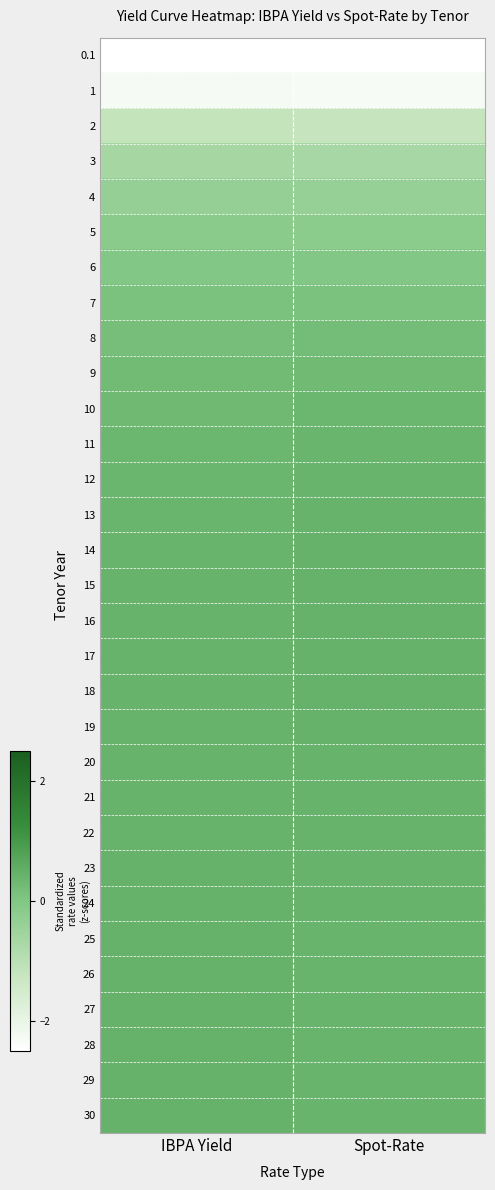

Reading left to right, list all the values displayed in this chart.

0.1: IBPA Yield=-4.5	Spot-Rate=-4.5
1: IBPA Yield=-2.3	Spot-Rate=-2.3
2: IBPA Yield=-1.2	Spot-Rate=-1.2
3: IBPA Yield=-0.7	Spot-Rate=-0.7
4: IBPA Yield=-0.4	Spot-Rate=-0.4
5: IBPA Yield=-0.2	Spot-Rate=-0.2
6: IBPA Yield=-0.0	Spot-Rate=-0.0
7: IBPA Yield=0.1	Spot-Rate=0.1
8: IBPA Yield=0.2	Spot-Rate=0.2
9: IBPA Yield=0.3	Spot-Rate=0.3
10: IBPA Yield=0.3	Spot-Rate=0.3
11: IBPA Yield=0.3	Spot-Rate=0.4
12: IBPA Yield=0.4	Spot-Rate=0.4
13: IBPA Yield=0.4	Spot-Rate=0.4
14: IBPA Yield=0.4	Spot-Rate=0.4
15: IBPA Yield=0.4	Spot-Rate=0.4
16: IBPA Yield=0.4	Spot-Rate=0.4
17: IBPA Yield=0.4	Spot-Rate=0.4
18: IBPA Yield=0.4	Spot-Rate=0.4
19: IBPA Yield=0.4	Spot-Rate=0.4
20: IBPA Yield=0.4	Spot-Rate=0.4
21: IBPA Yield=0.4	Spot-Rate=0.4
22: IBPA Yield=0.4	Spot-Rate=0.4
23: IBPA Yield=0.4	Spot-Rate=0.4
24: IBPA Yield=0.4	Spot-Rate=0.4
25: IBPA Yield=0.4	Spot-Rate=0.4
26: IBPA Yield=0.4	Spot-Rate=0.4
27: IBPA Yield=0.4	Spot-Rate=0.4
28: IBPA Yield=0.4	Spot-Rate=0.4
29: IBPA Yield=0.4	Spot-Rate=0.4
30: IBPA Yield=0.4	Spot-Rate=0.4